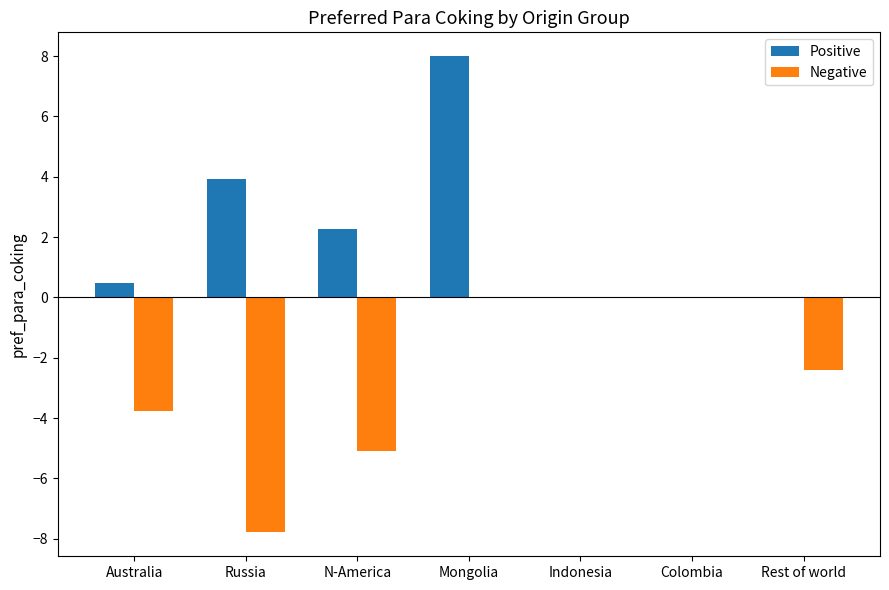

At which category is the sum across all series the highest?

Mongolia